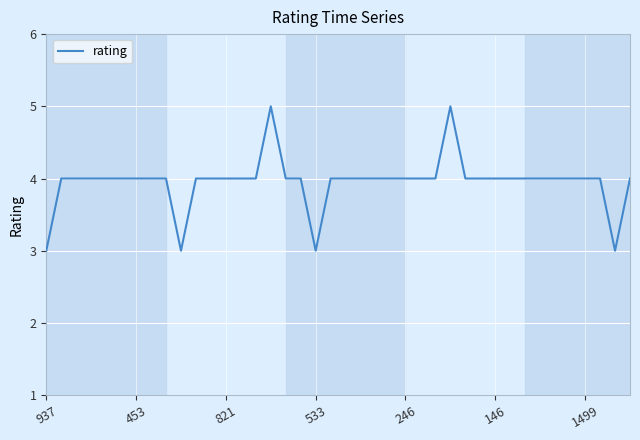

What is the greatest value displayed?

5